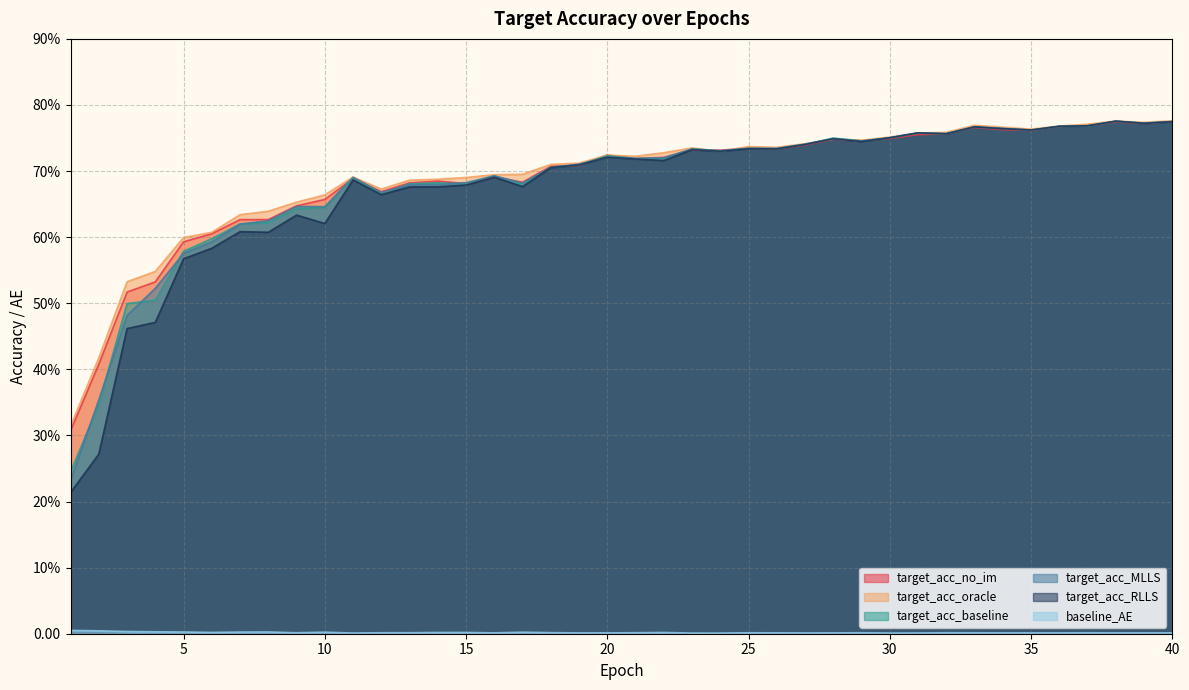

Is it true that target_acc_oracle equals 29.9 at 8?

False